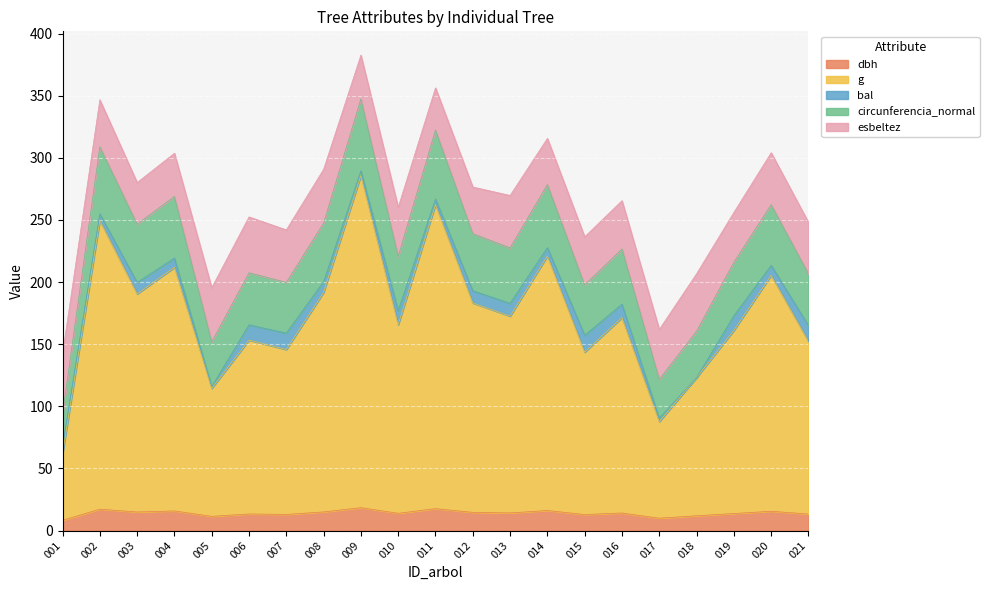

What is the total value across all series at 003?

280.1